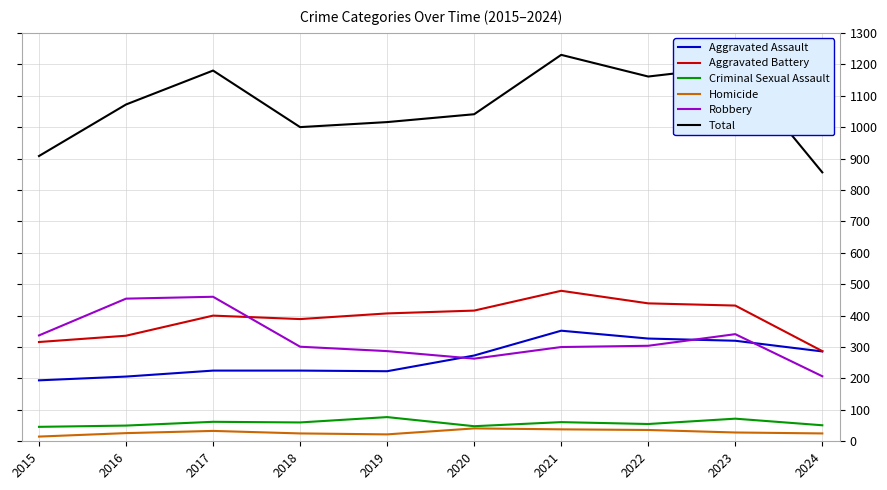

Which series has the widest spread of values?

Total